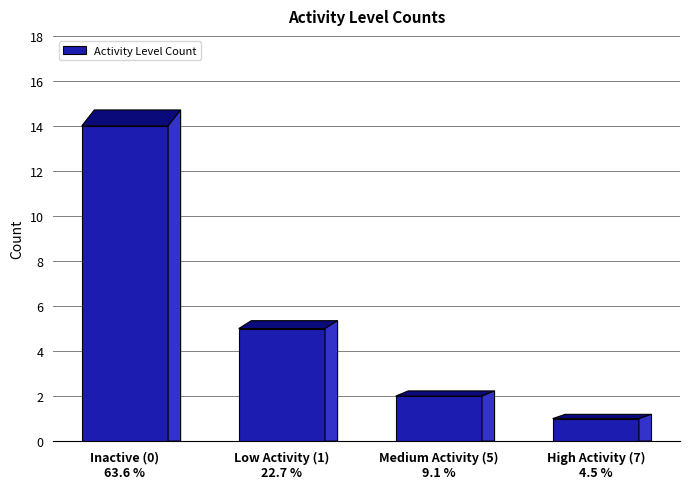

What is the difference between the second highest and second lowest values?

3